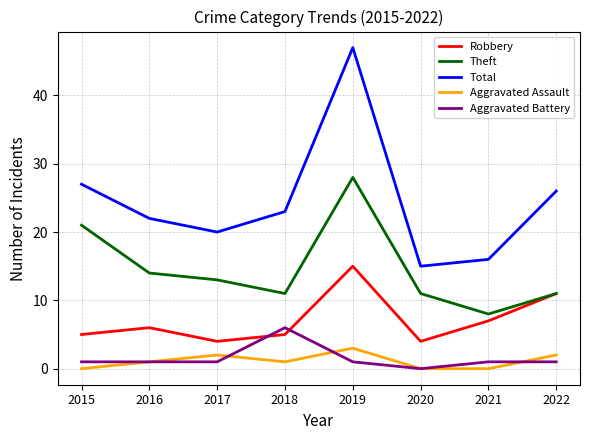

What is the sum of the Total values at 2022 and 2019?

73